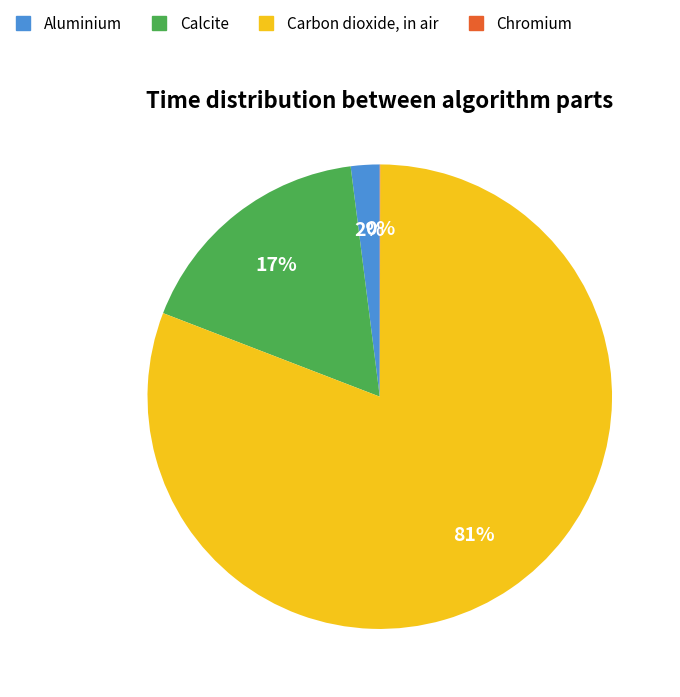

What percentage is the Calcite slice, to the nearest percent?

17%